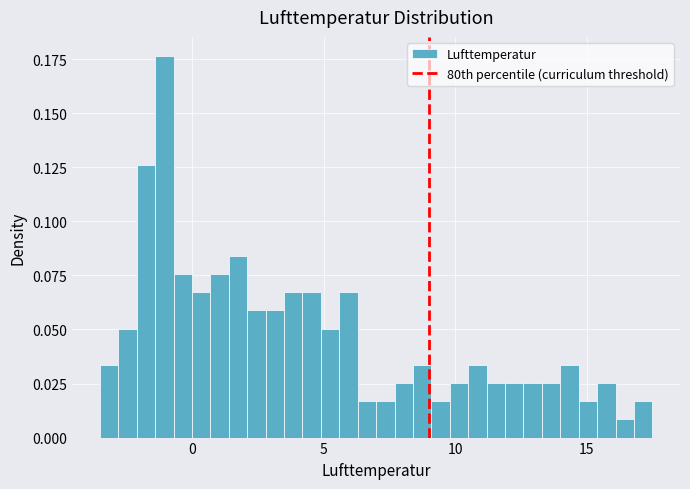

Around what value on the x-axis is the tallest bar? Give the approximate position of its centre, as read against the axis.

-1.0